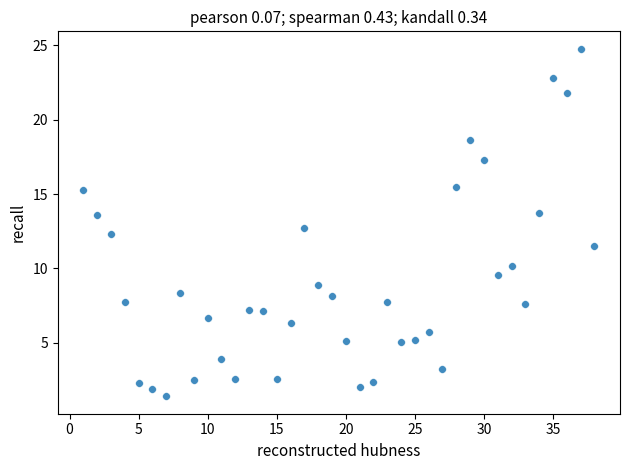

What Y value in the scatter plot is closest to 13?

12.7